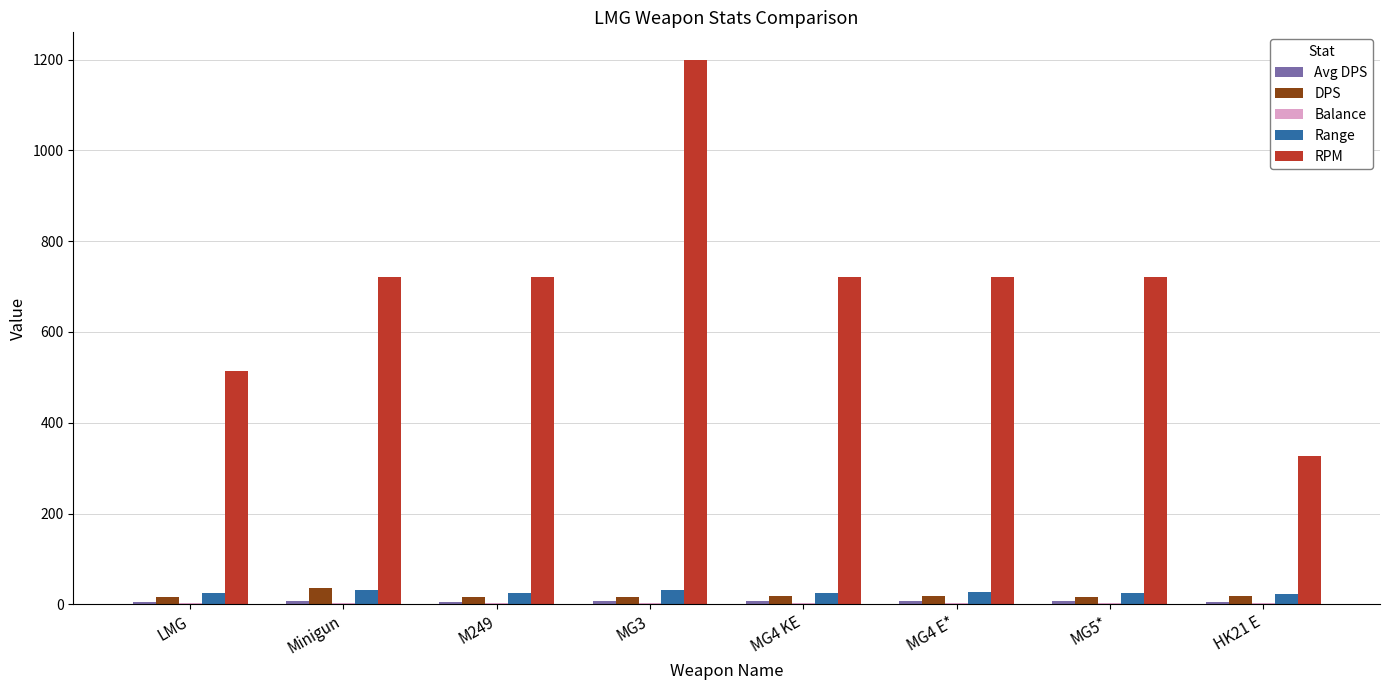

Which label corresponds to the largest value in the chart?

MG3